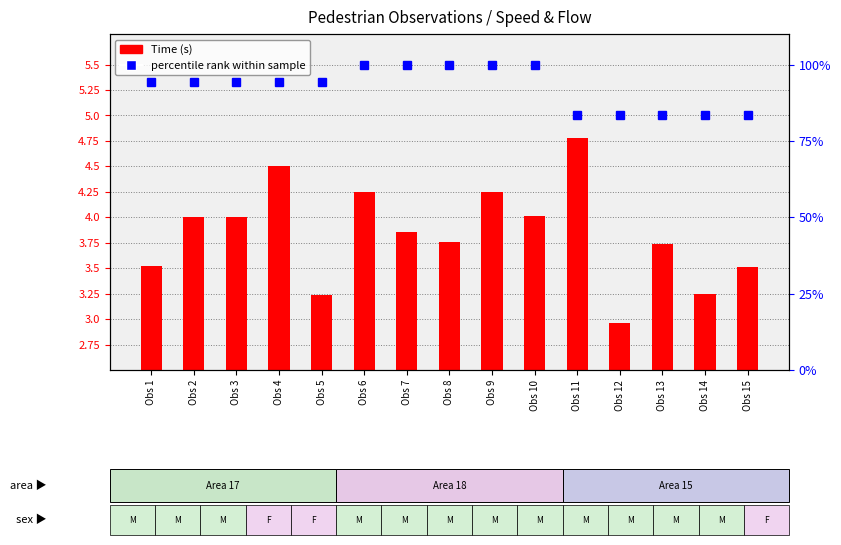

At which label is percentile rank within sample closest to 91?

Obs 1